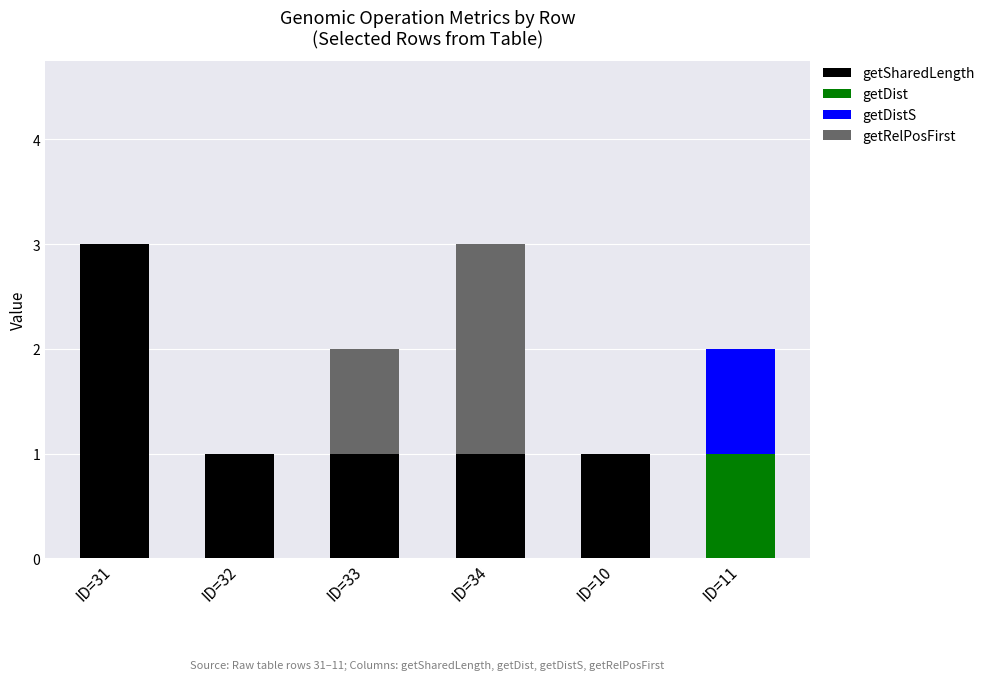

What is the total value across all series at ID=34?

3